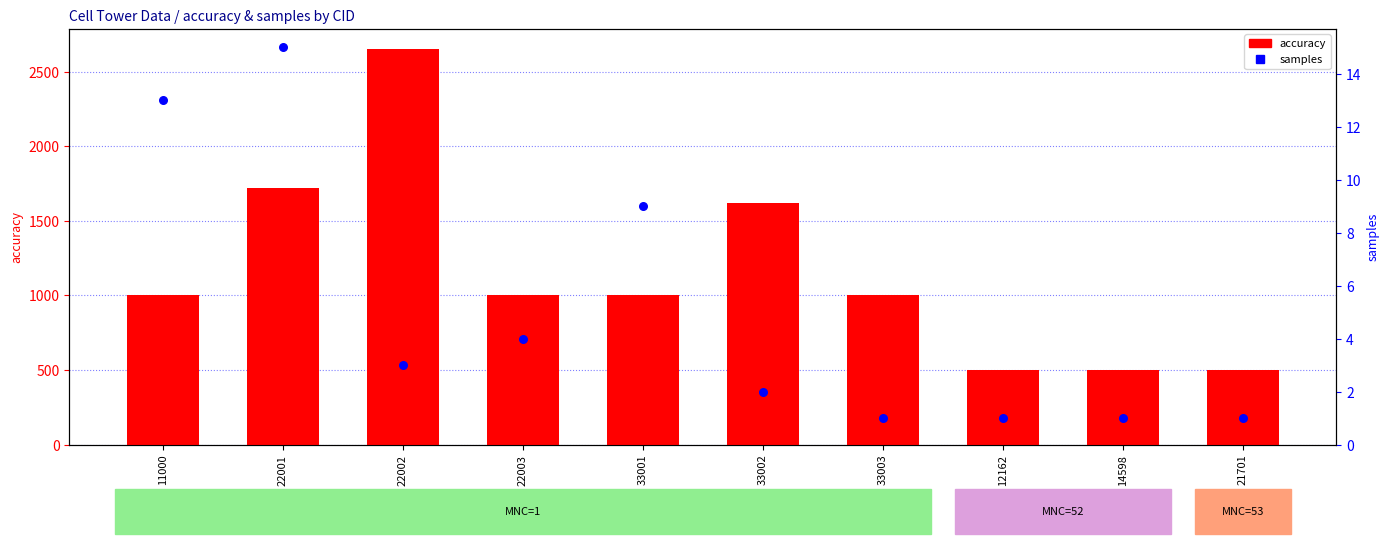

What are all the series names shown in the legend?

accuracy, samples